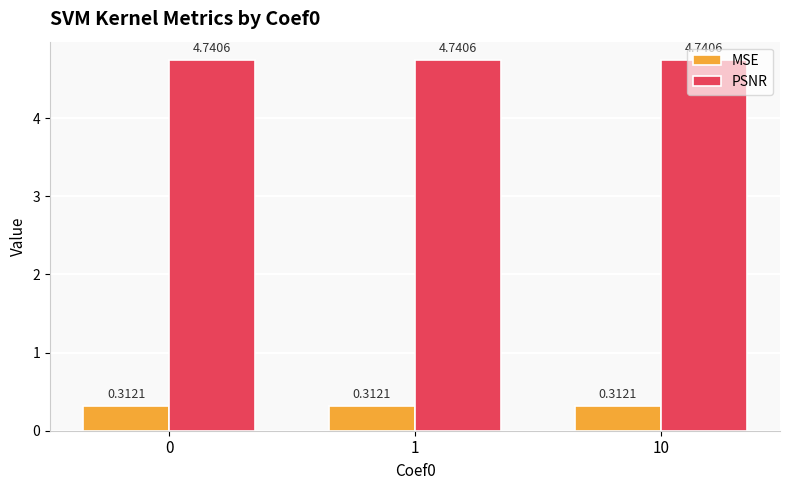

At 1, list the series in order from largest to smallest.

PSNR, MSE